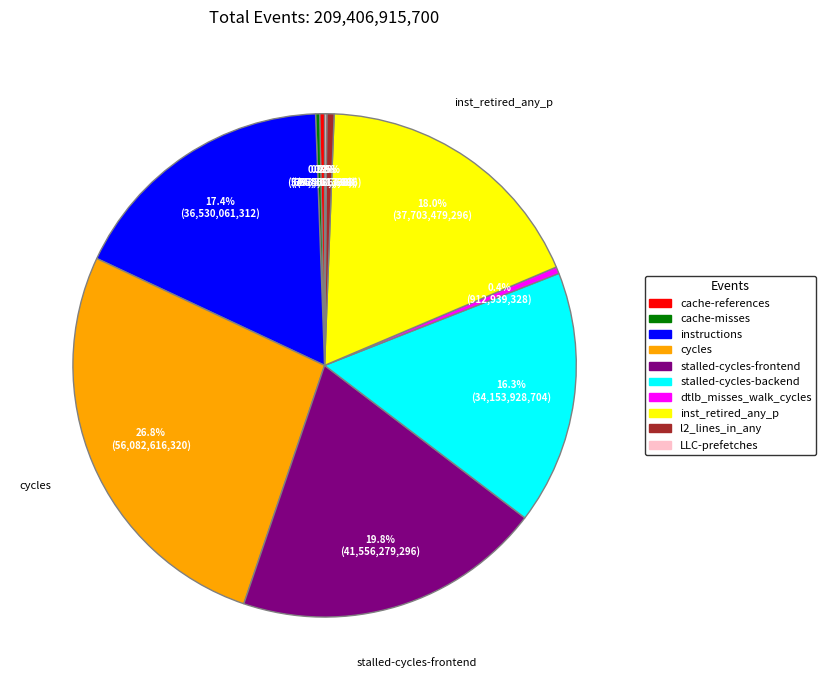

Do cache-references and cycles together represent more than half of the pie?

No